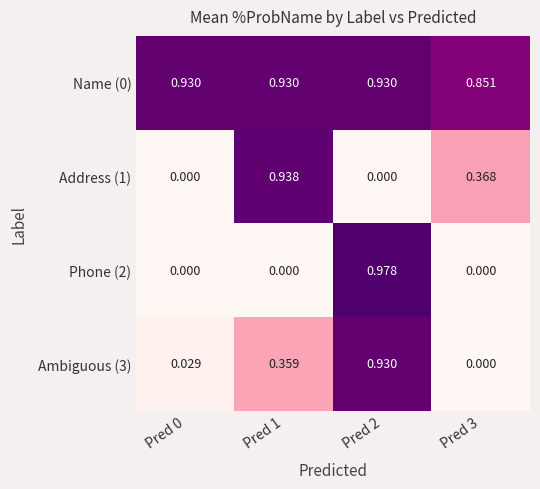

Is the value of Ambiguous (3) at Pred 2 greater than the value of Address (1) at Pred 1?

No